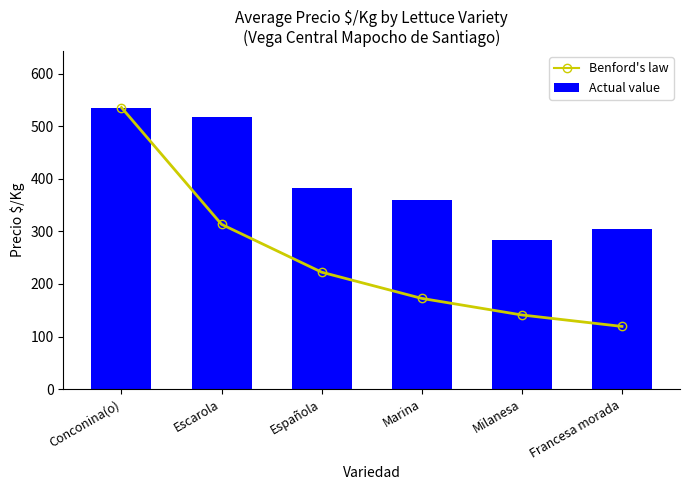

Which series has the largest range (max minus min)?

Benford's law